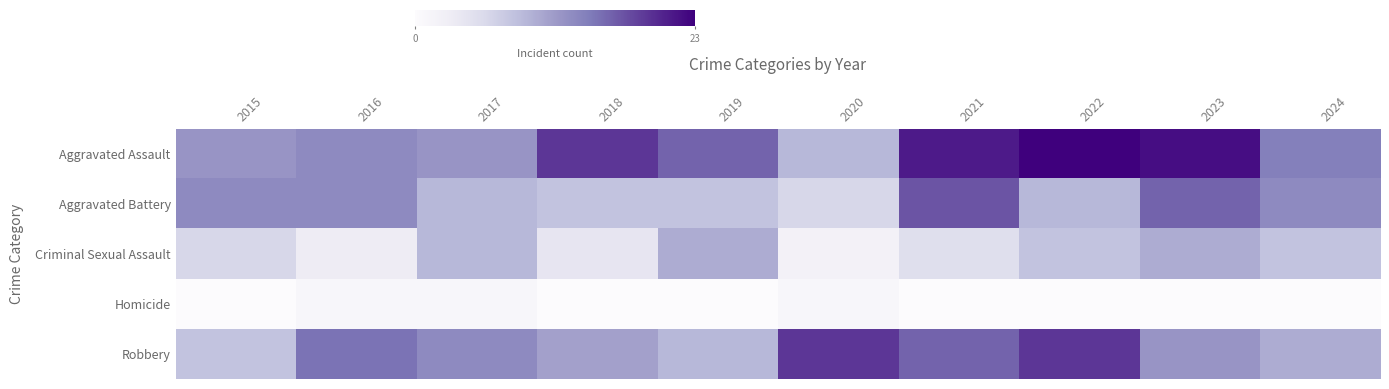

At how many categories does at least one series exceed 6?

10